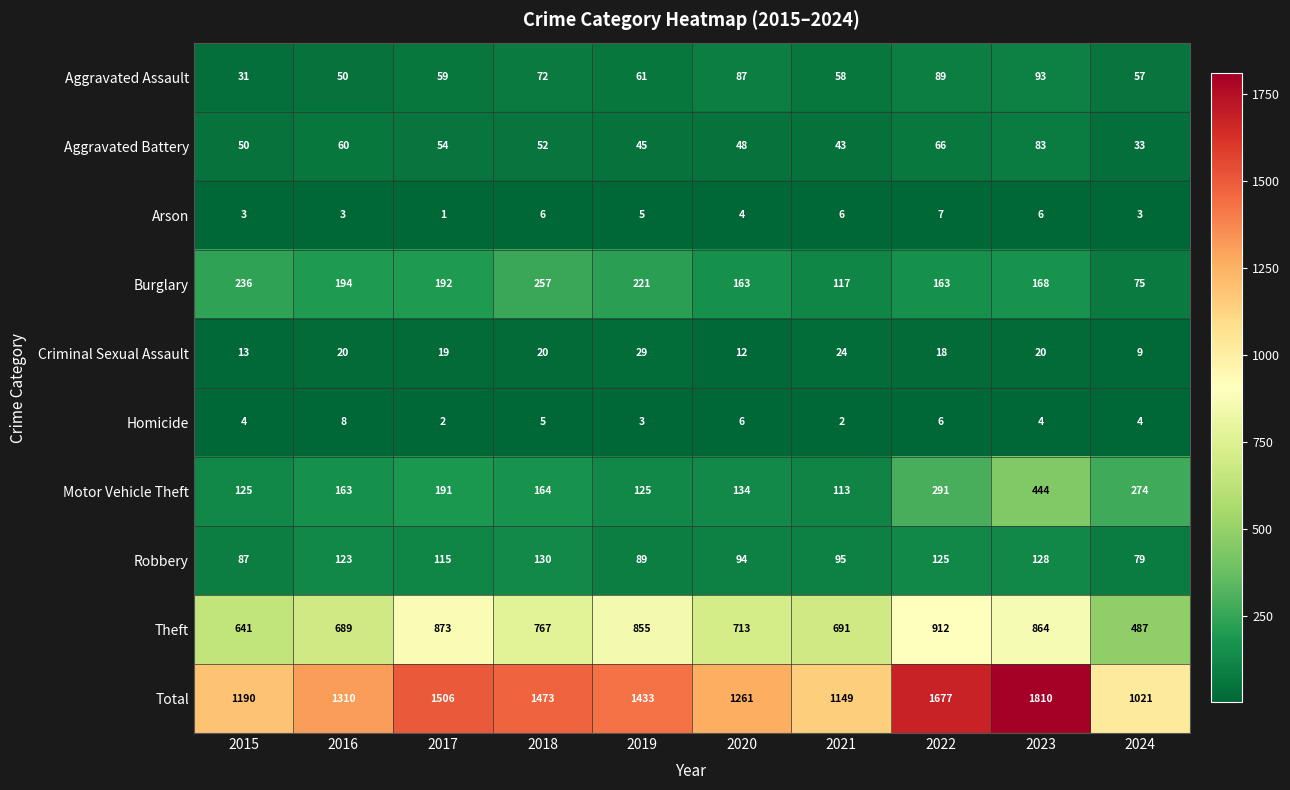

Which series has the largest total across all categories?

Total